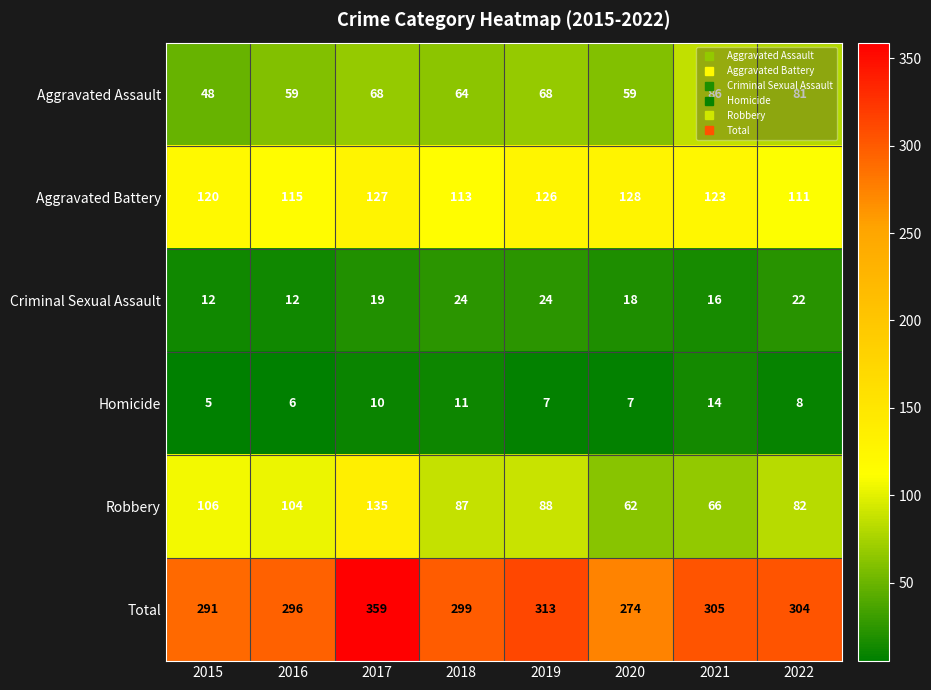

What is the total value across all series at 2017?

718